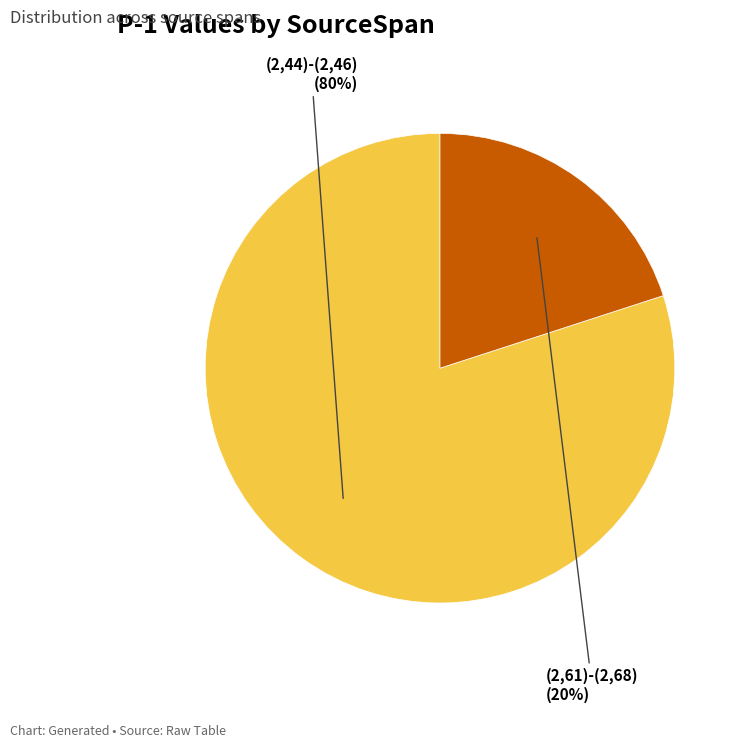

To the nearest percent, what is the average slice percentage?

50%